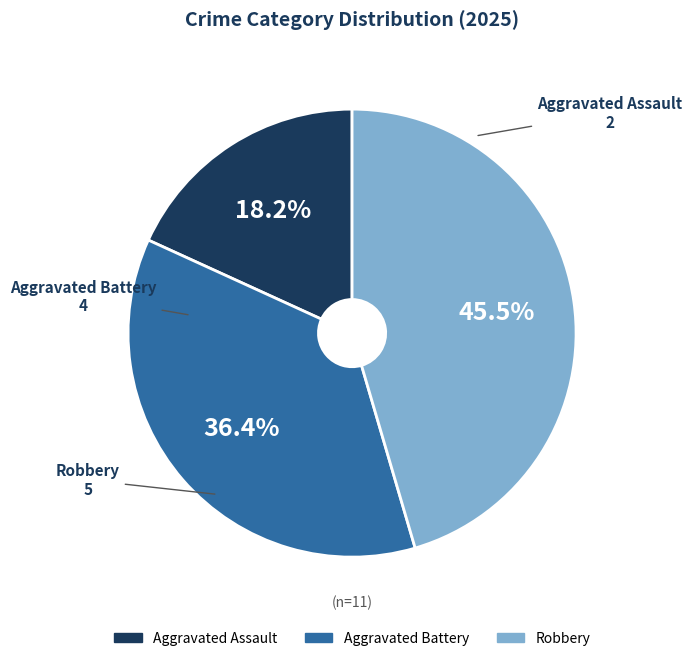

Do Aggravated Battery and Aggravated Assault together represent more than half of the pie?

Yes